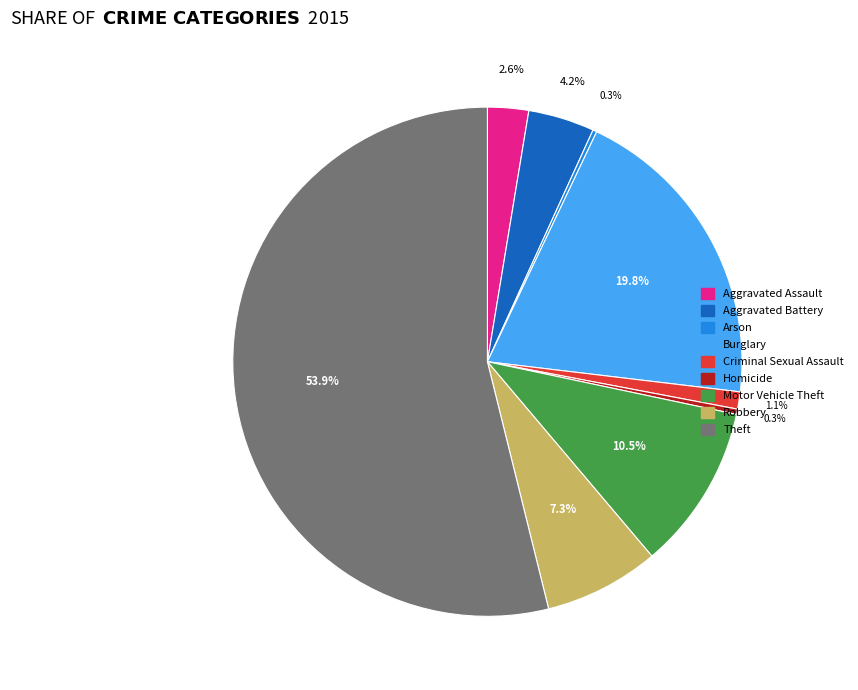

Is it true that Aggravated Battery is 9% of the pie?

False